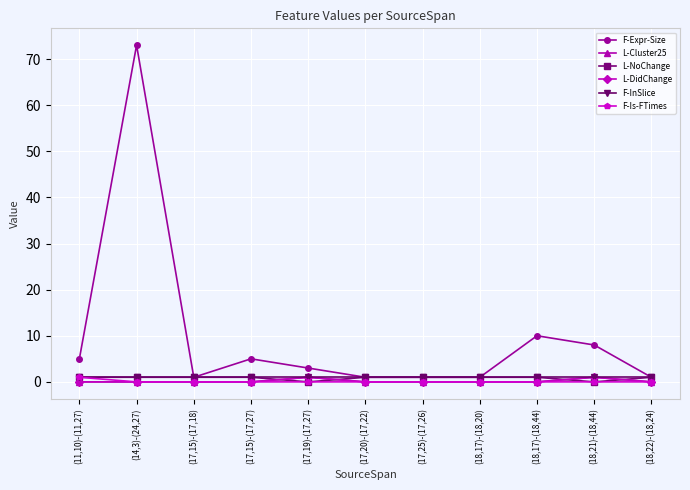

Does the chart have visible grid lines?

Yes